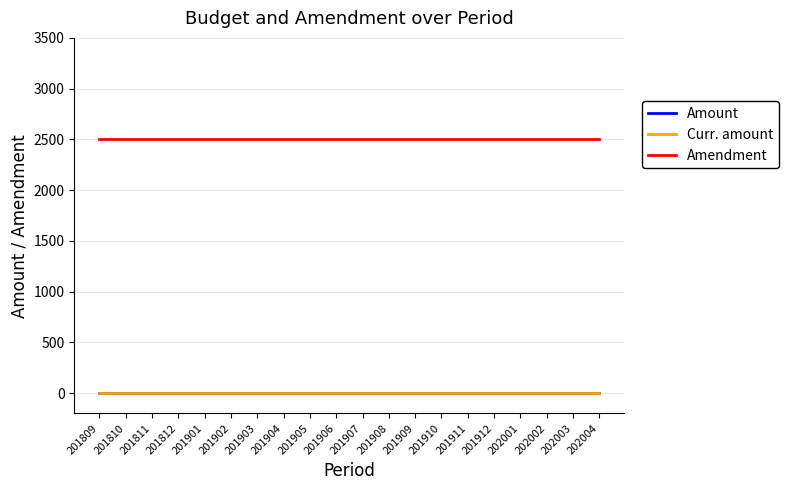

Reading left to right, what are all the values shown in this chart?

Amount: 0	0	0	0	0	0	0	0	0	0	0	0	0	0	0	0	0	0	0	0
Curr. amount: 0	0	0	0	0	0	0	0	0	0	0	0	0	0	0	0	0	0	0	0
Amendment: 2500	2500	2500	2500	2500	2500	2500	2500	2500	2500	2500	2500	2500	2500	2500	2500	2500	2500	2500	2500